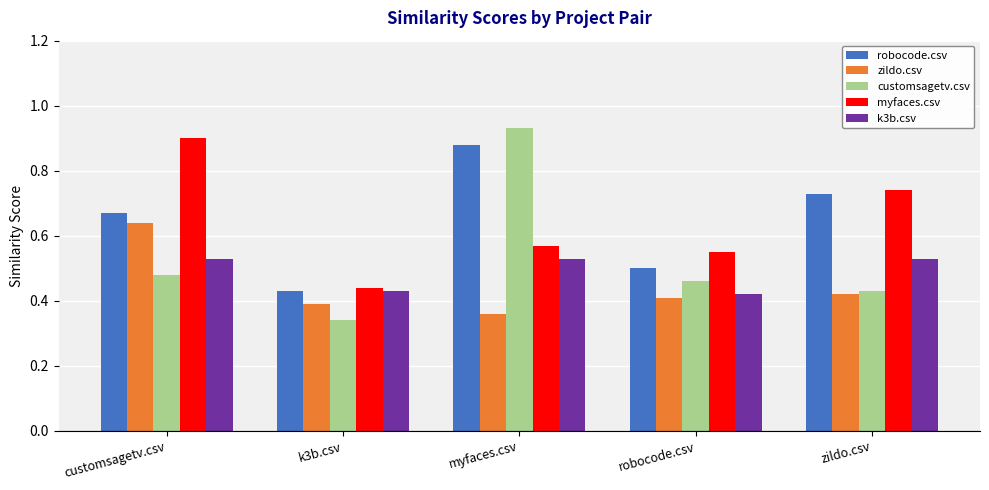

At which category is the sum across all series the highest?

myfaces.csv